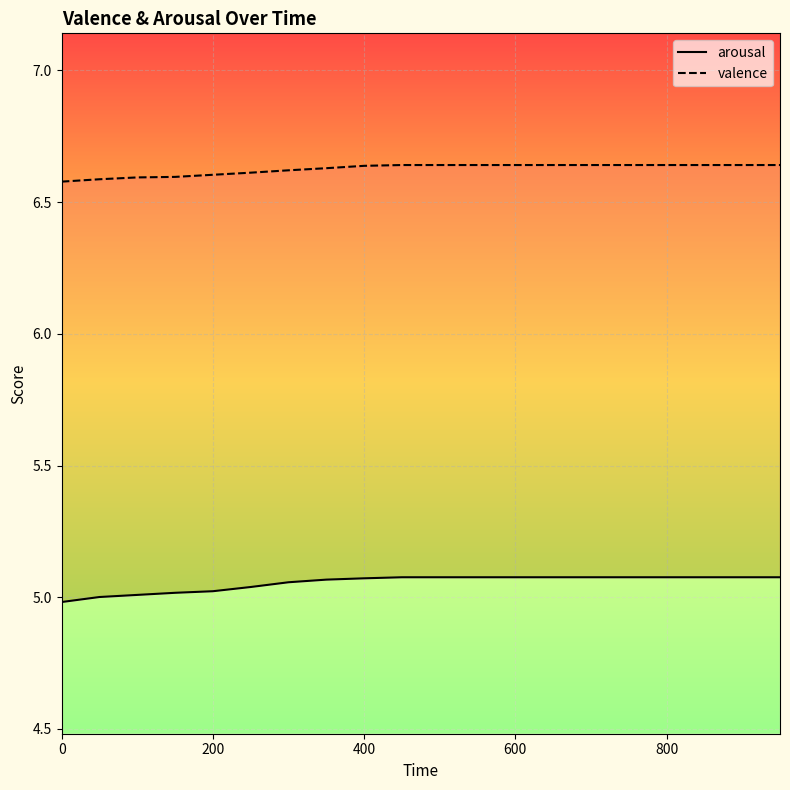

What is the average value of the arousal series?

5.1